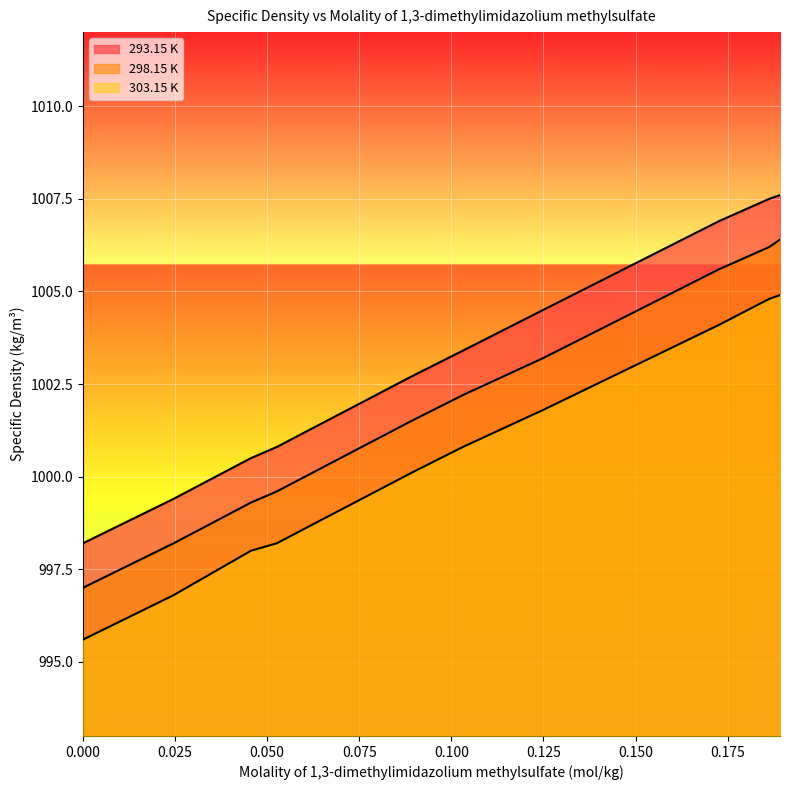

What is the total value across all series at 0.0526?

2998.6